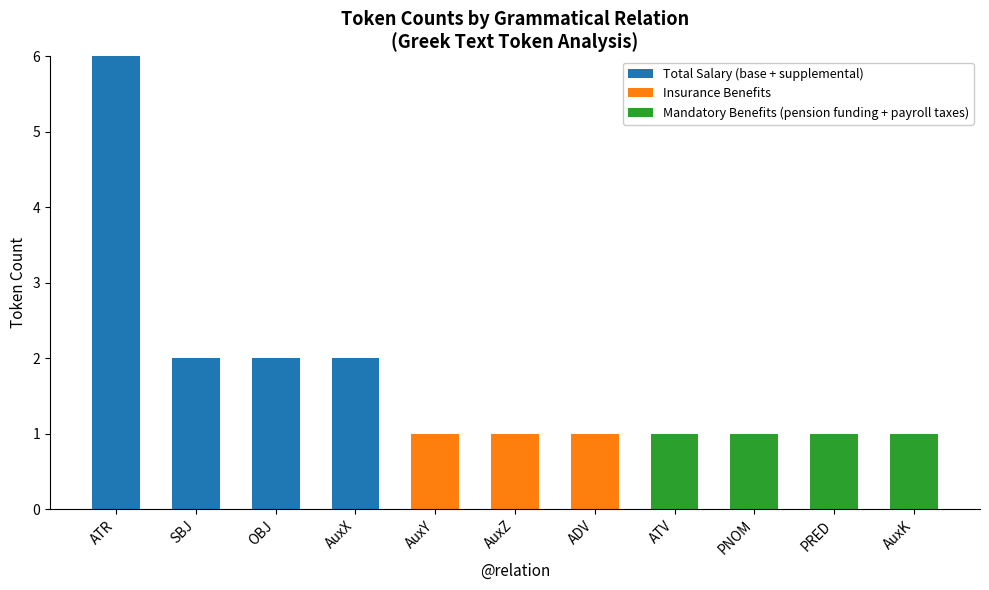

How many data points does each series have?

11